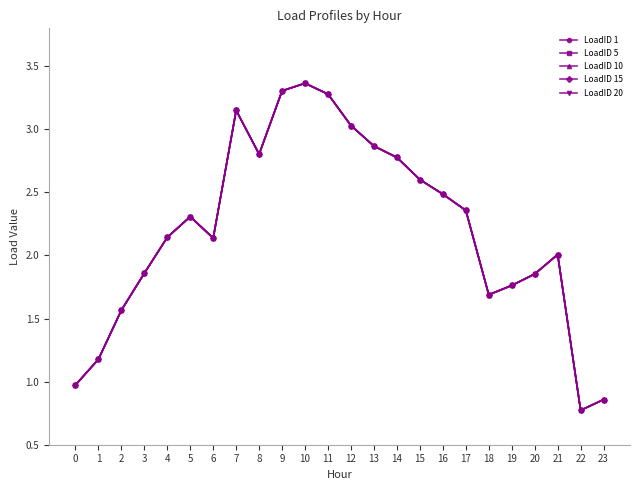

What is the sum of all LoadID 1 values?

53.1